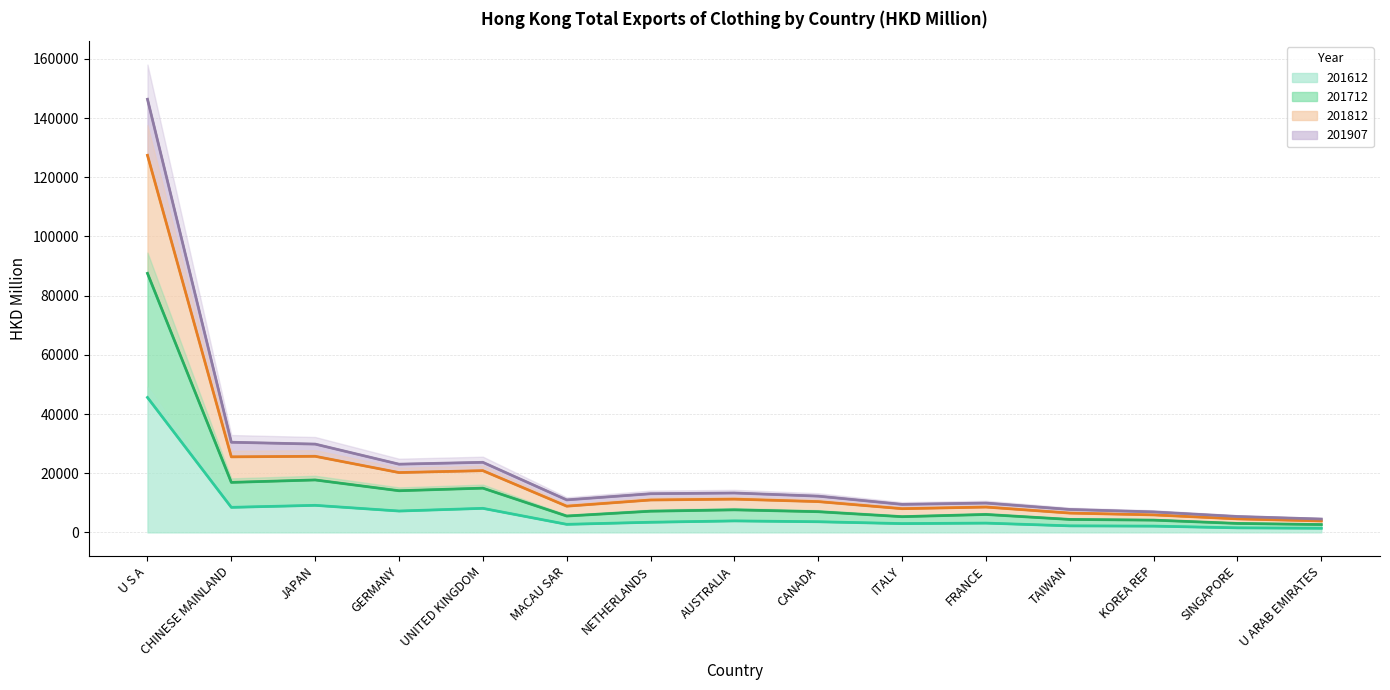

Is the value of 201612 at SINGAPORE greater than the value of 201812 at NETHERLANDS?

No